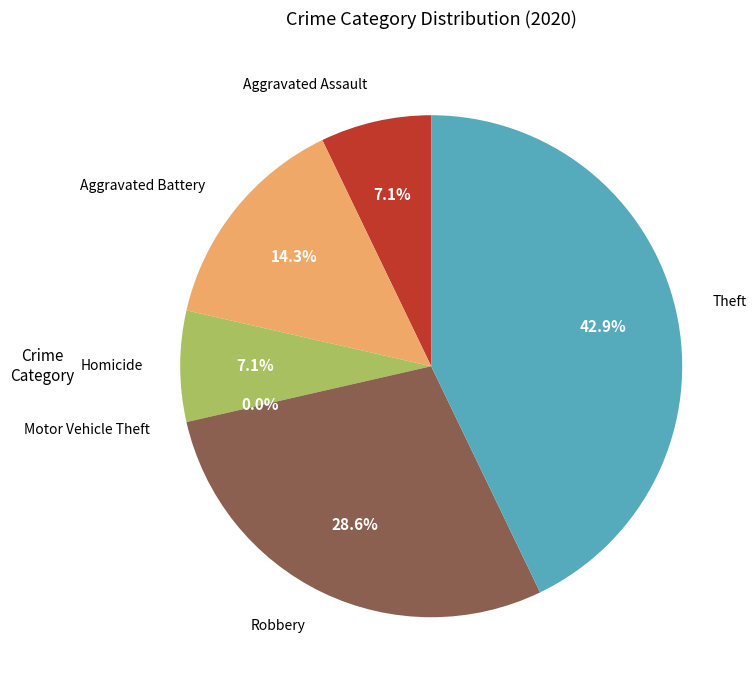

To the nearest percent, what portion does Robbery represent?

29%